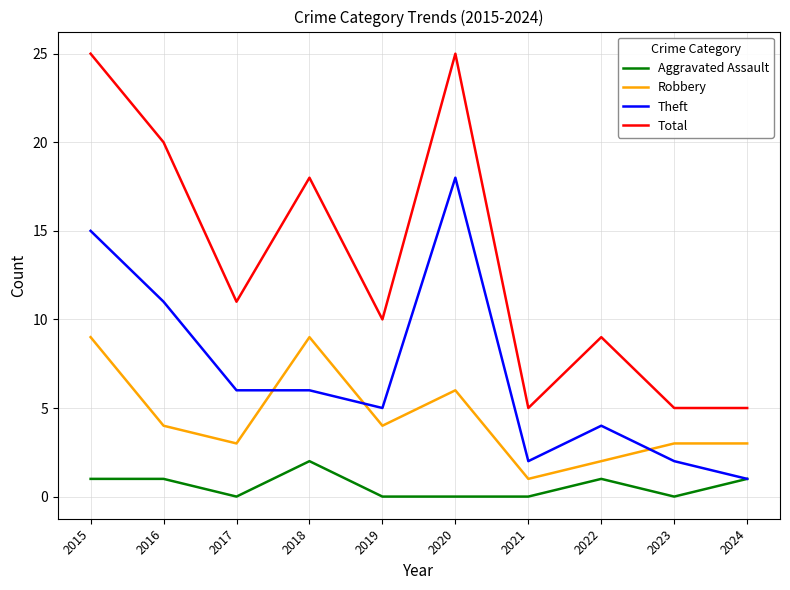

True or false: Robbery has a value of 7 at 2019.

False